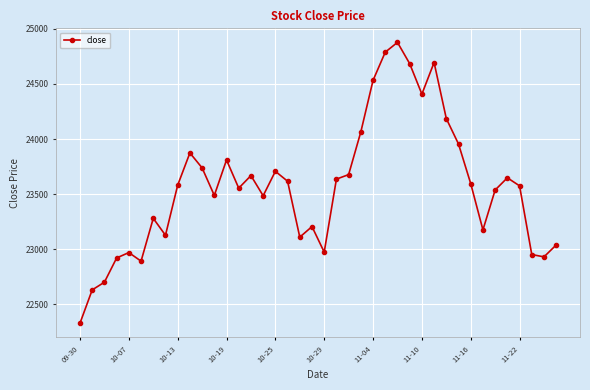

True or false: there are more than 0 points higher than both neighbors.

True